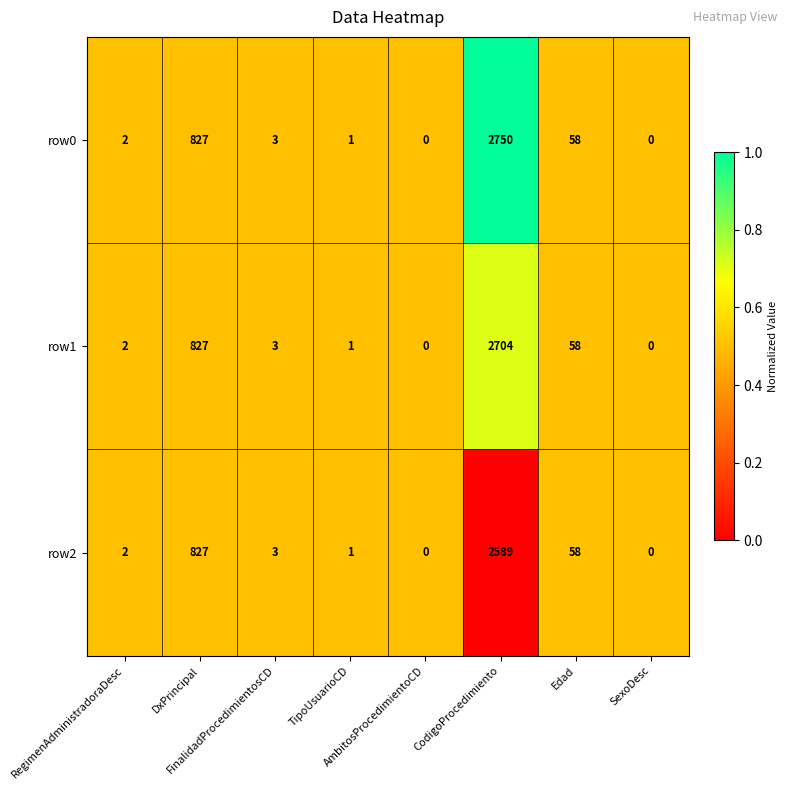

What is the difference between the maximum and minimum values in the row1 series?

2704